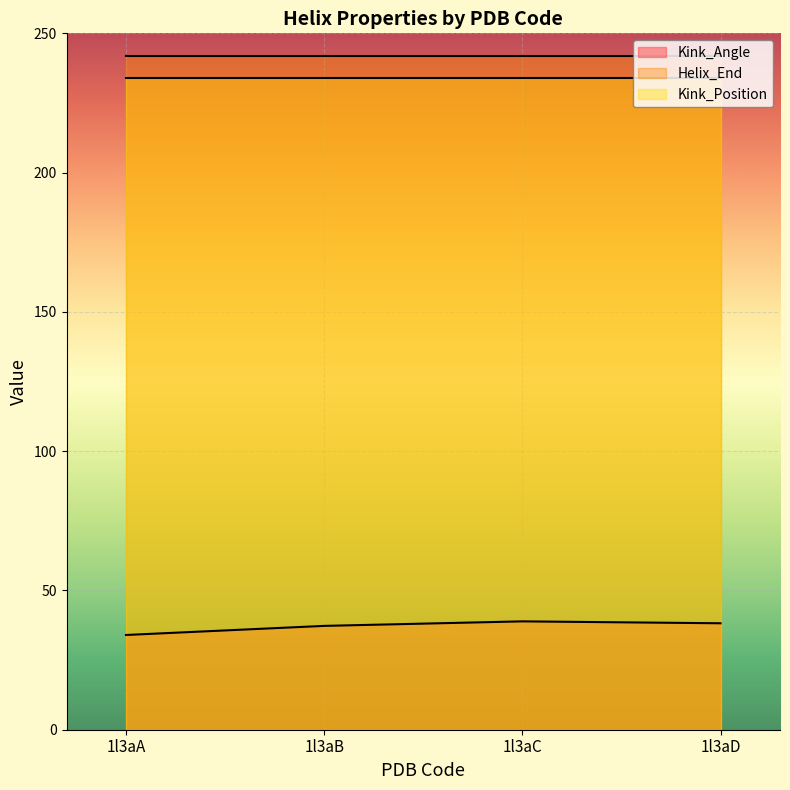

Between 1l3aB and 1l3aC, which series saw the biggest shift?

Kink_Angle